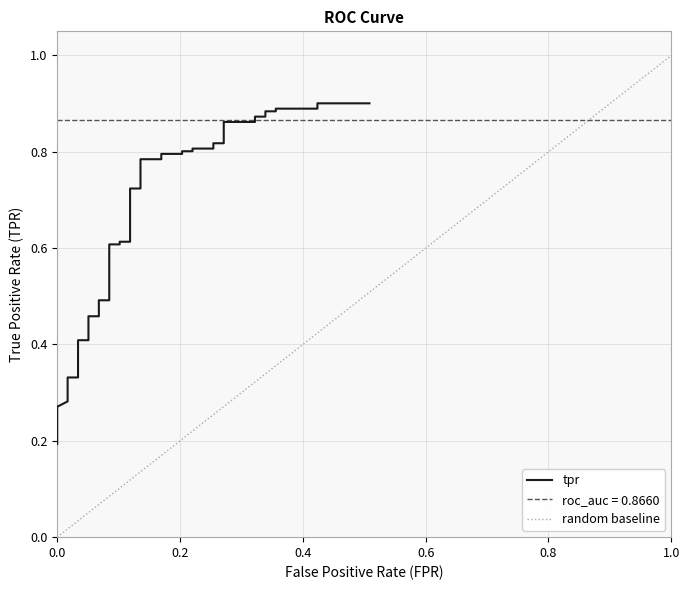

Reading right to left, list all the values displayed in this chart.

0.9	0.9	0.9	0.9	0.9	0.9	0.9	0.9	0.9	0.9	0.8	0.8	0.8	0.8	0.8	0.8	0.8	0.8	0.8	0.8	0.7	0.7	0.6	0.6	0.6	0.6	0.5	0.5	0.5	0.5	0.4	0.4	0.3	0.3	0.3	0.3	0.3	0.2	0.2	0.2